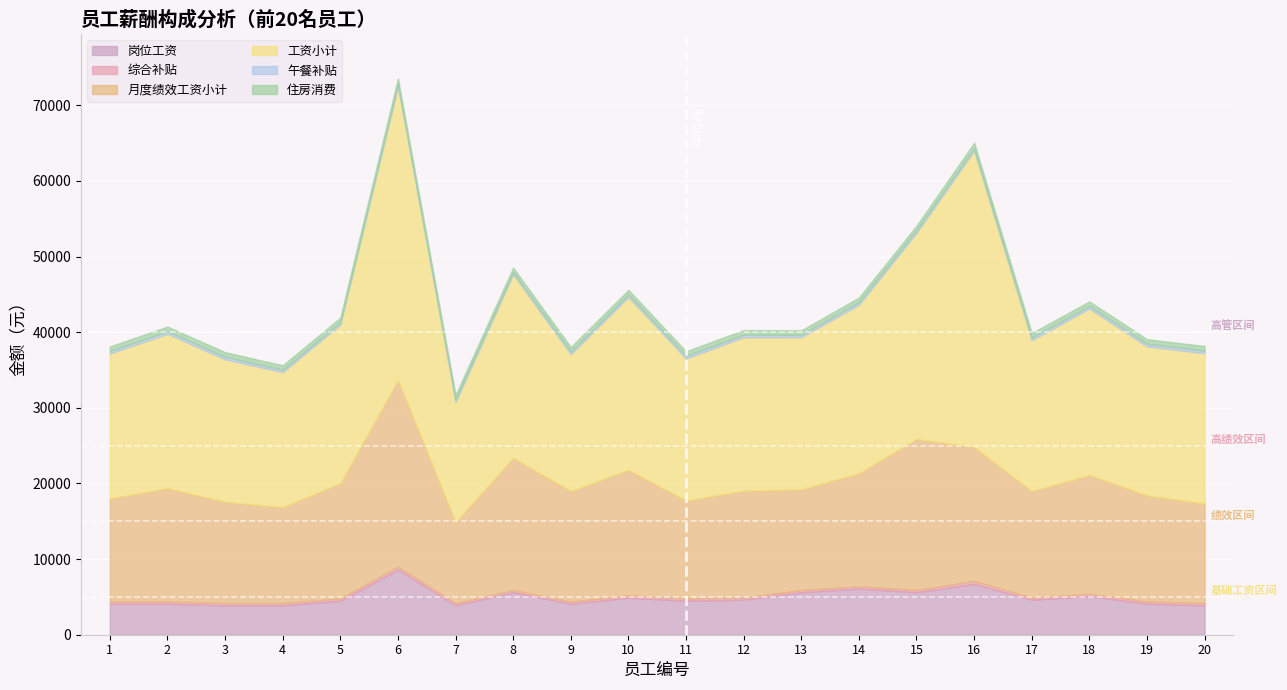

What is the difference between the 岗位工资 values at 20 and 17?

740.0